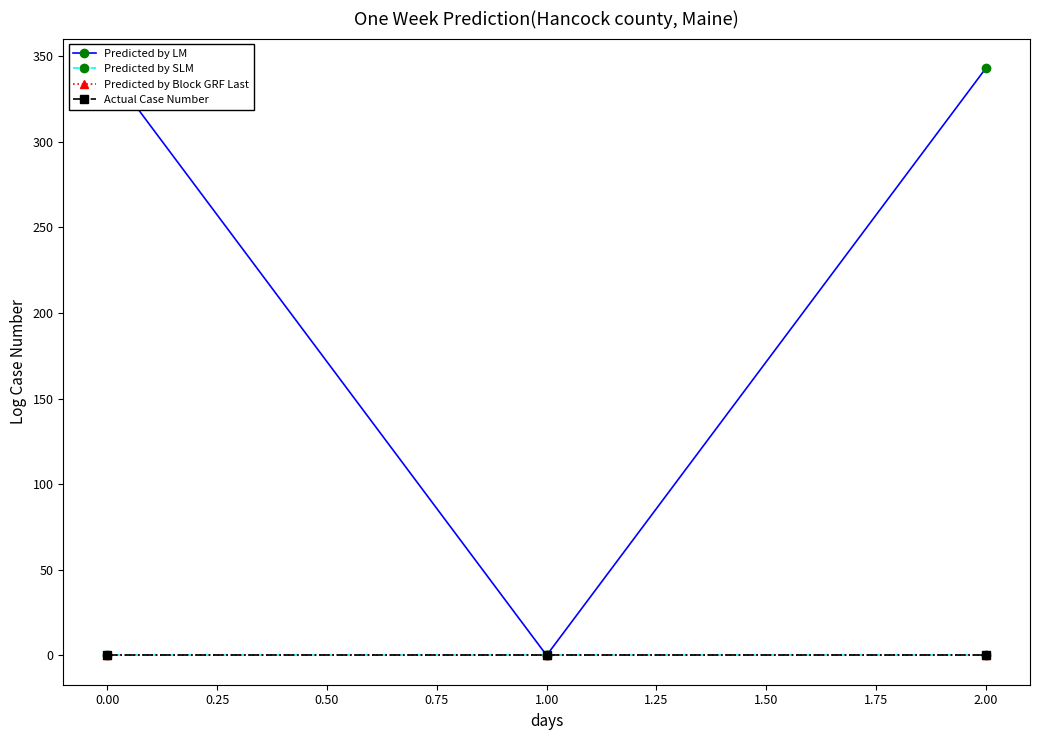

At how many categories does at least one series exceed 319?

2